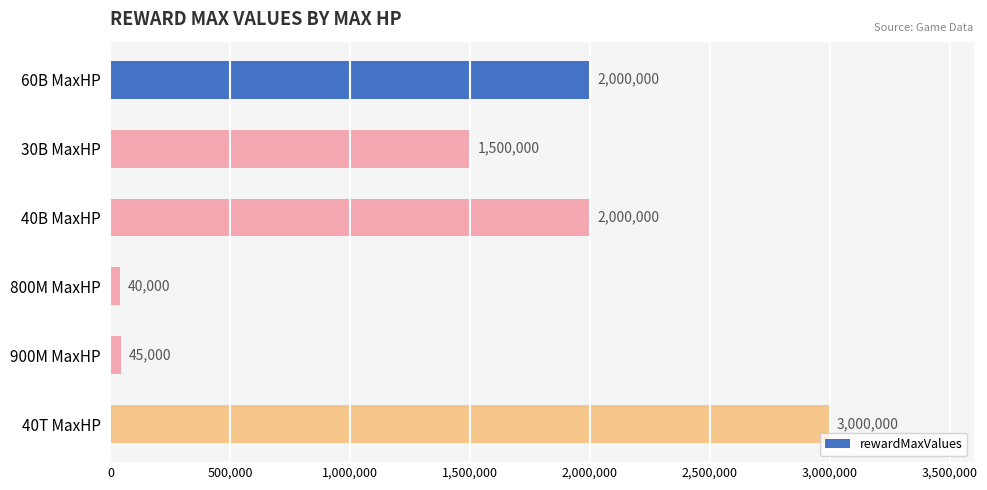

The value at 30B MaxHP is 2260871. True or false?

False